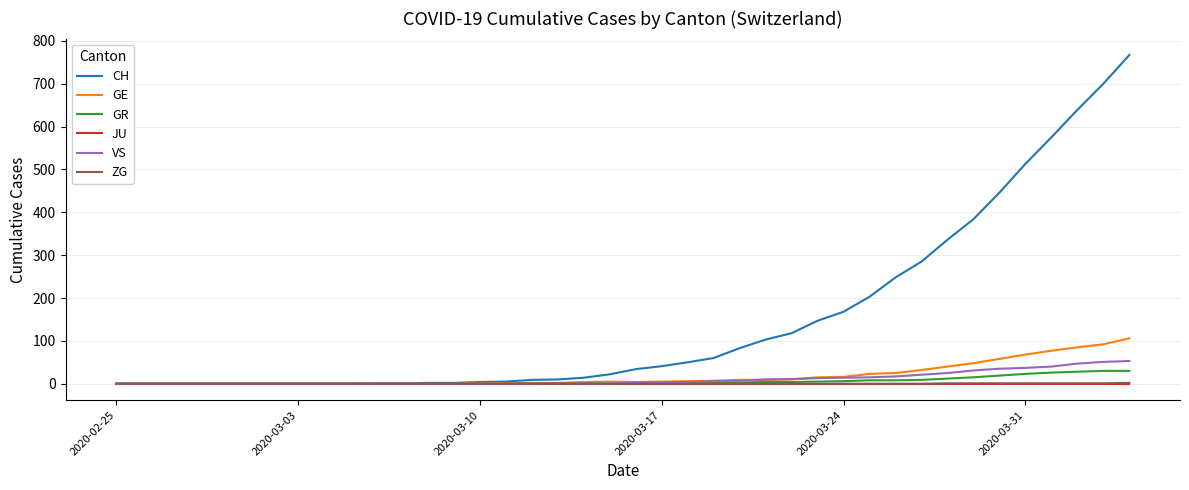

Which series has the widest spread of values?

CH